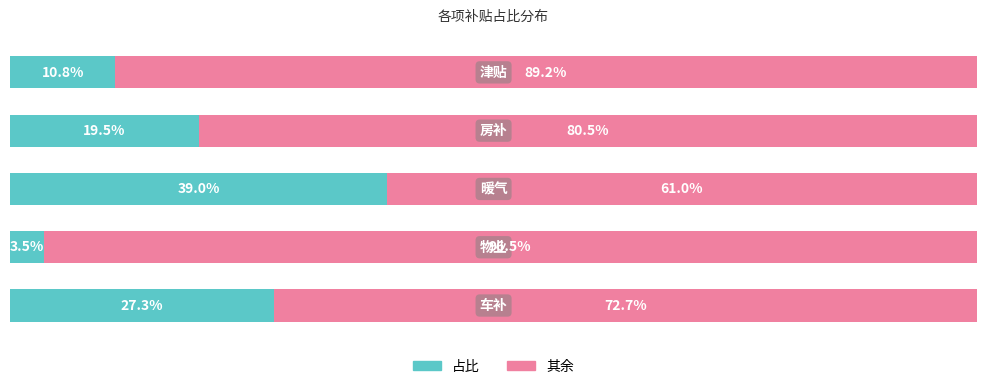

What are all the series names shown in the legend?

占比, 其余